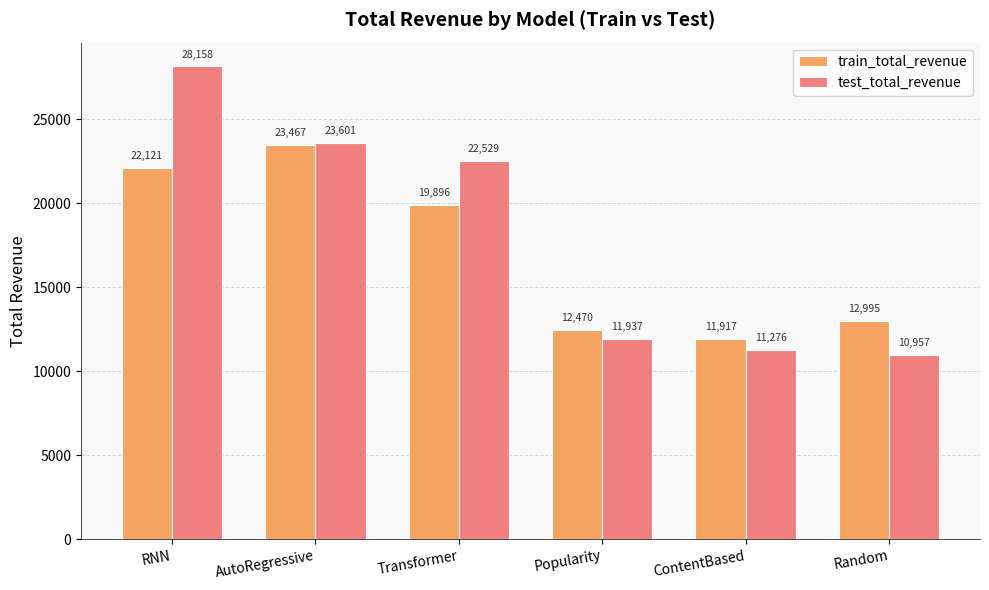

What is the difference between the maximum and minimum values in the test_total_revenue series?

17200.5